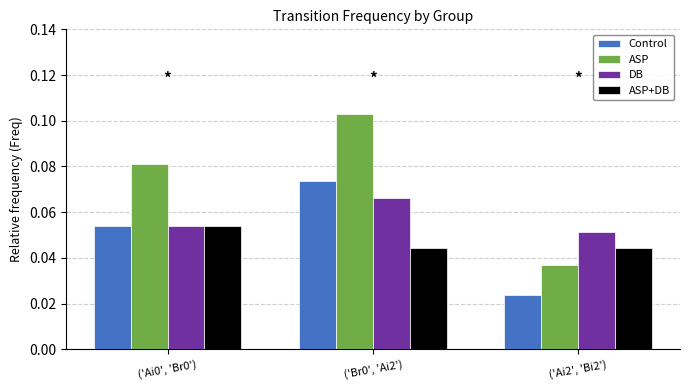

Which category has the lowest value across all series?

('Ai2', 'Bi2')